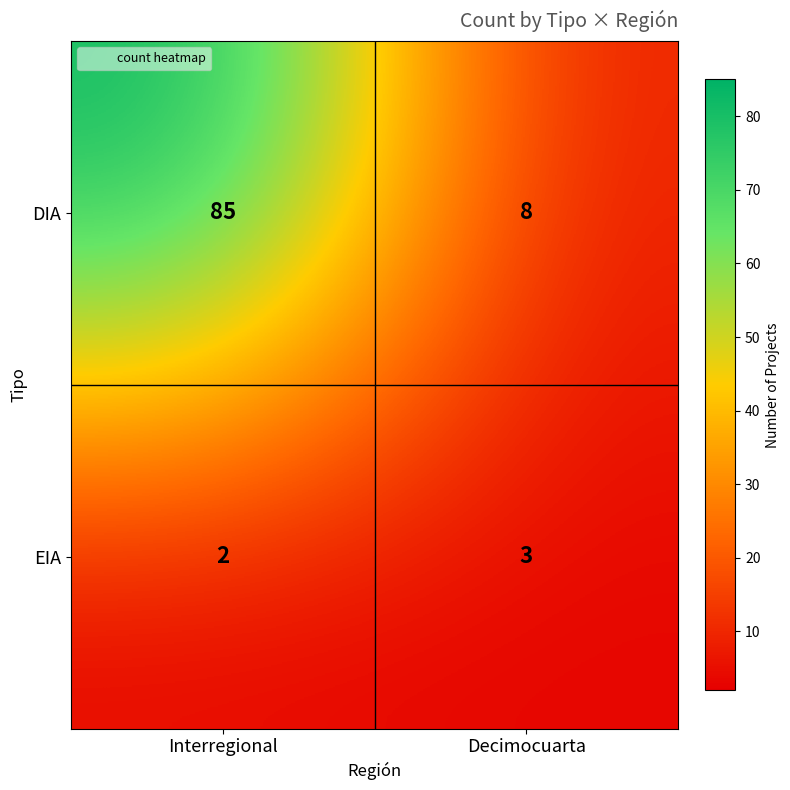

Is it true that EIA equals 3 at Interregional?

False